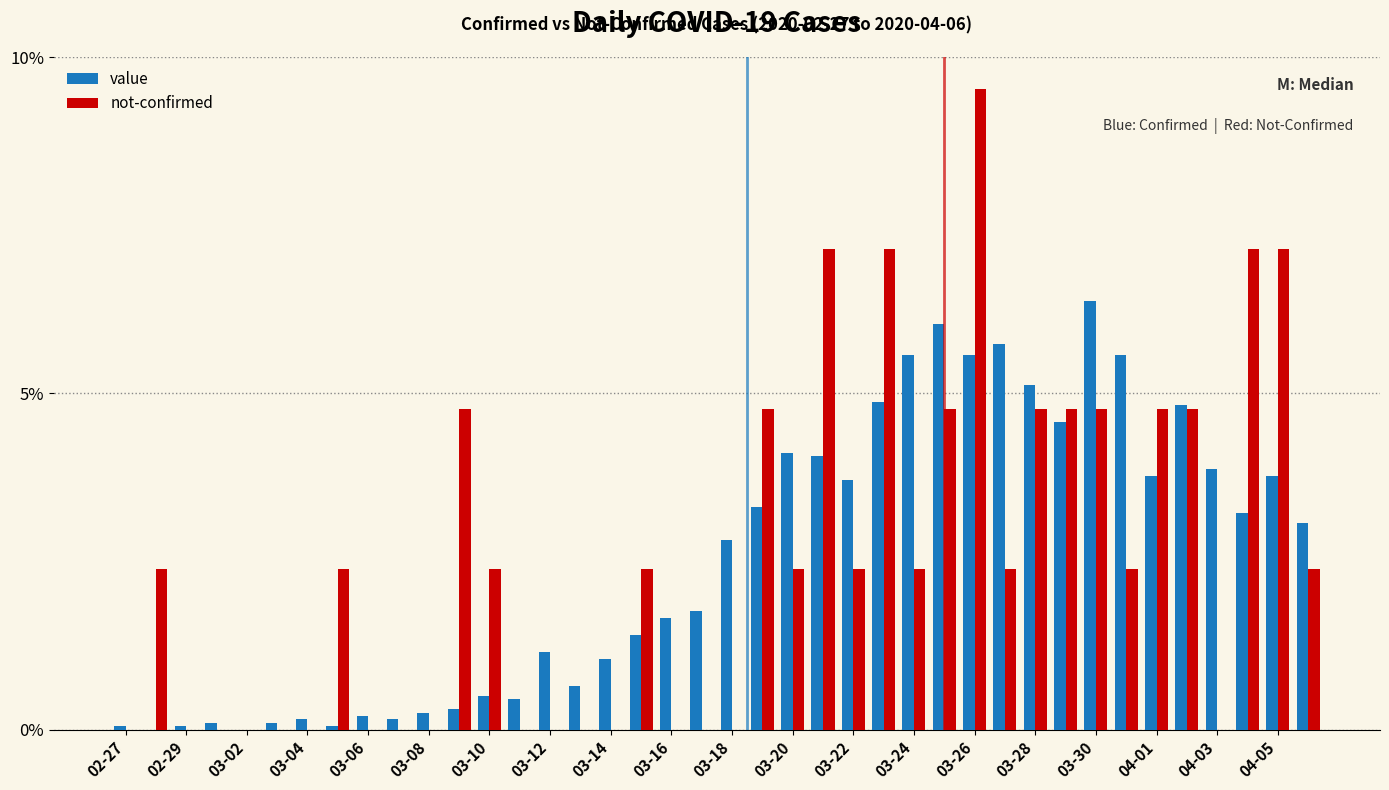

What is the sum of all value values?

100.0